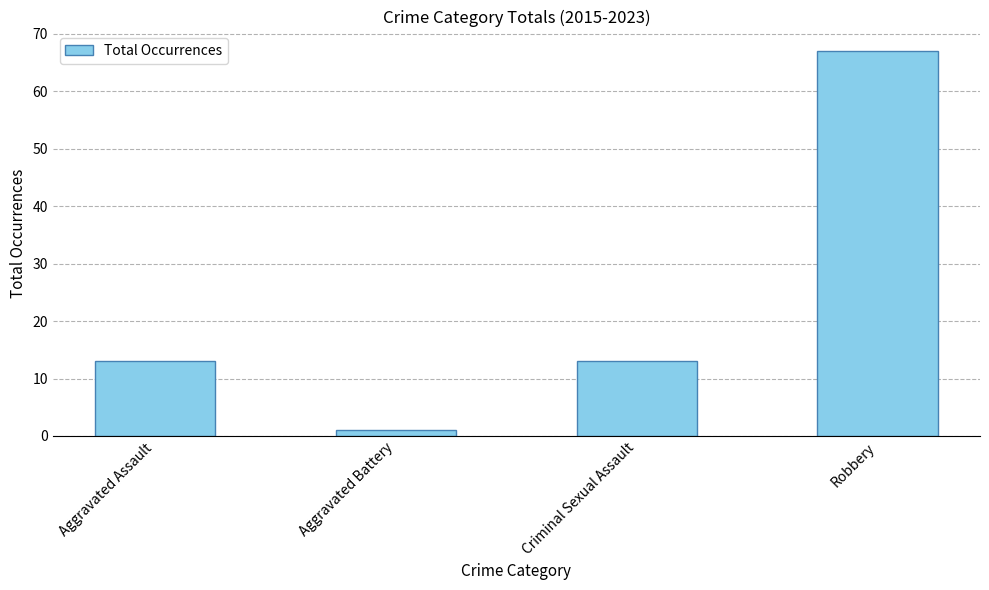

What is the difference between the maximum and second lowest values?

54